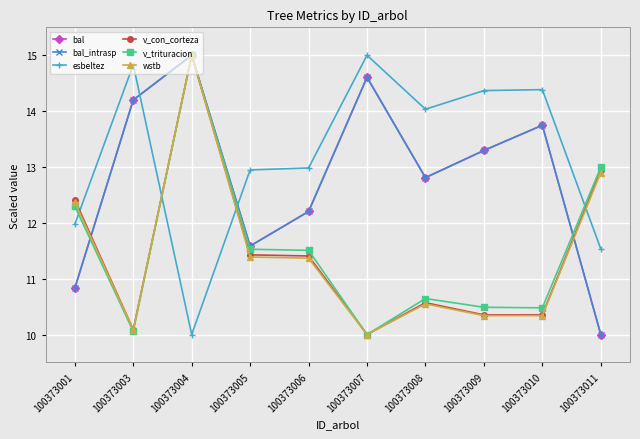

Between 100373001 and 100373008, which series saw the biggest shift?

esbeltez